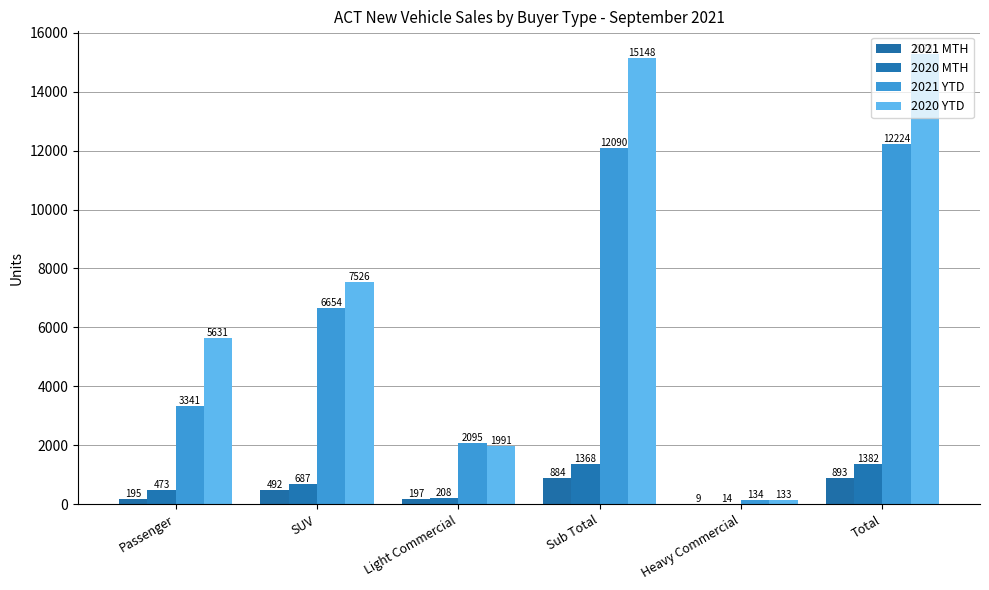

The value of 2020 MTH at Total is 1382. True or false?

True